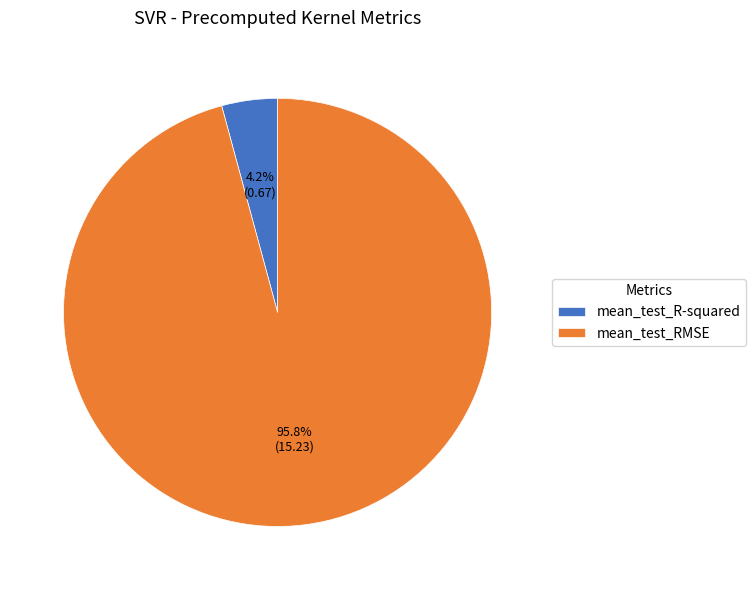

What is the majority slice?

mean_test_RMSE